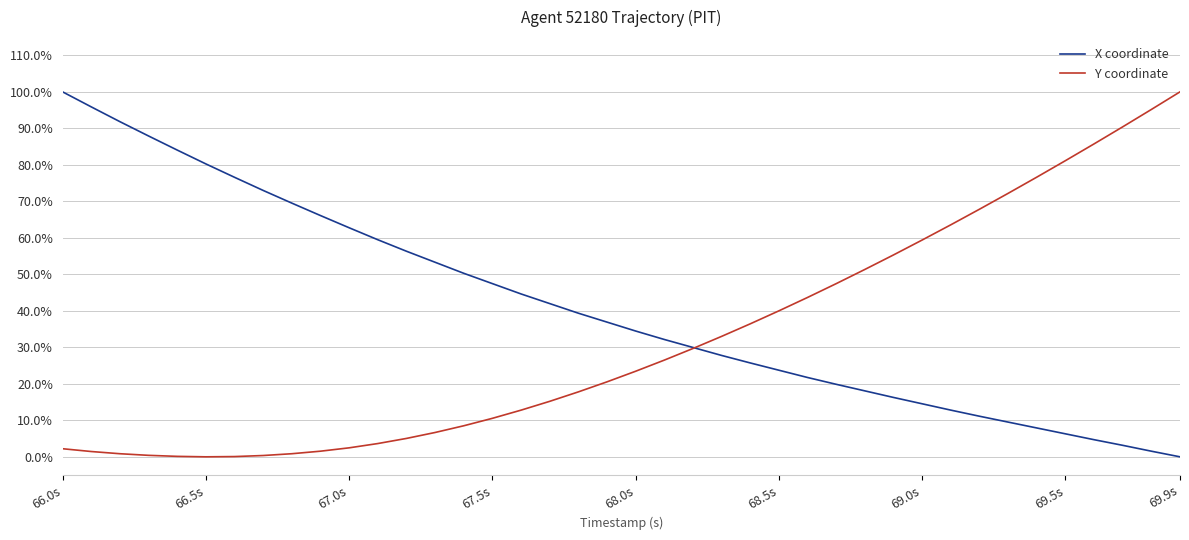

Does the chart have visible grid lines?

Yes